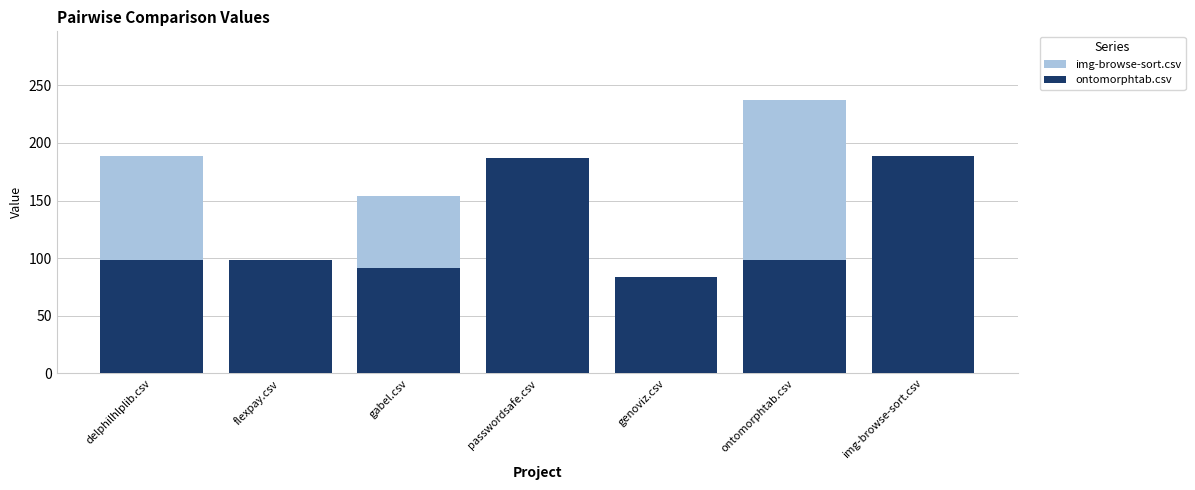

Which series has the largest total across all categories?

img-browse-sort.csv